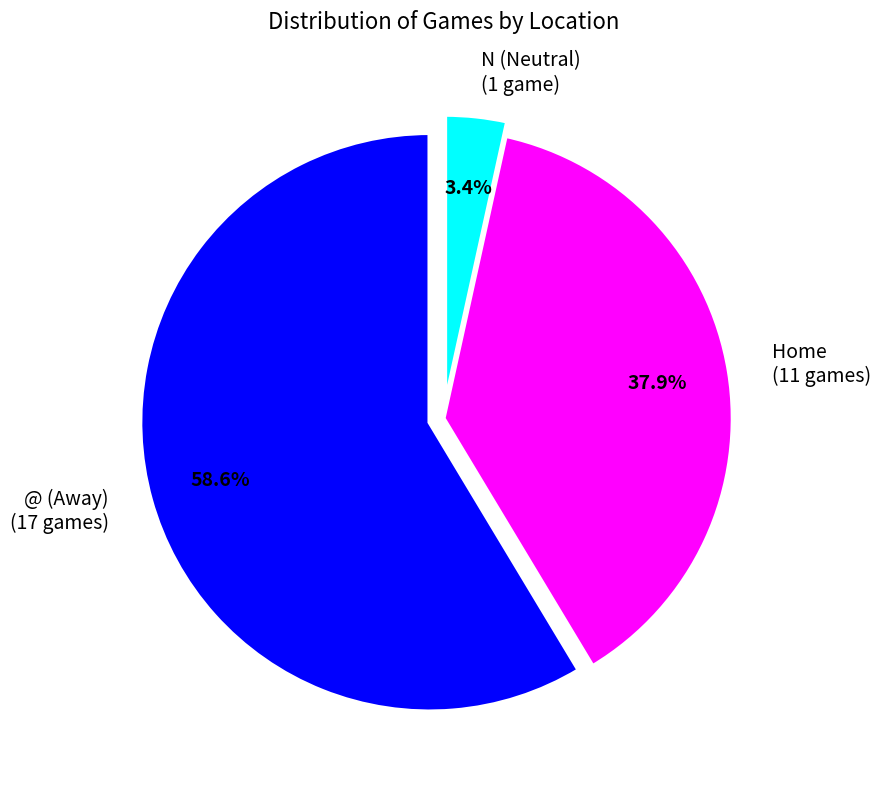

Which has a higher value, @ (Away) or N (Neutral)?

@ (Away)